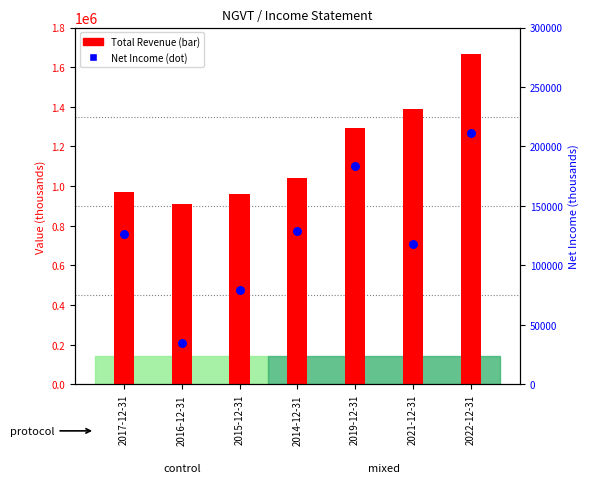

Which series contains the highest Y value?

Total Revenue